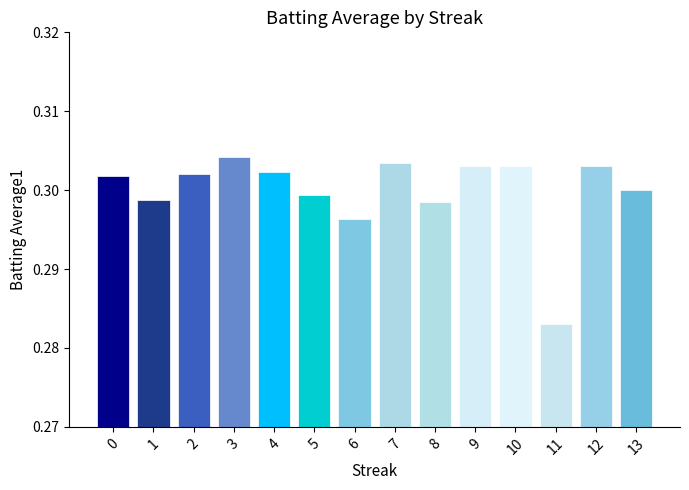

Which label corresponds to the smallest value in the chart?

11